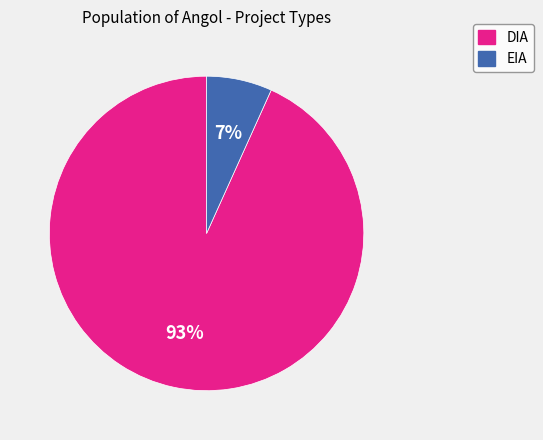

What percentage is the EIA slice, to the nearest percent?

7%